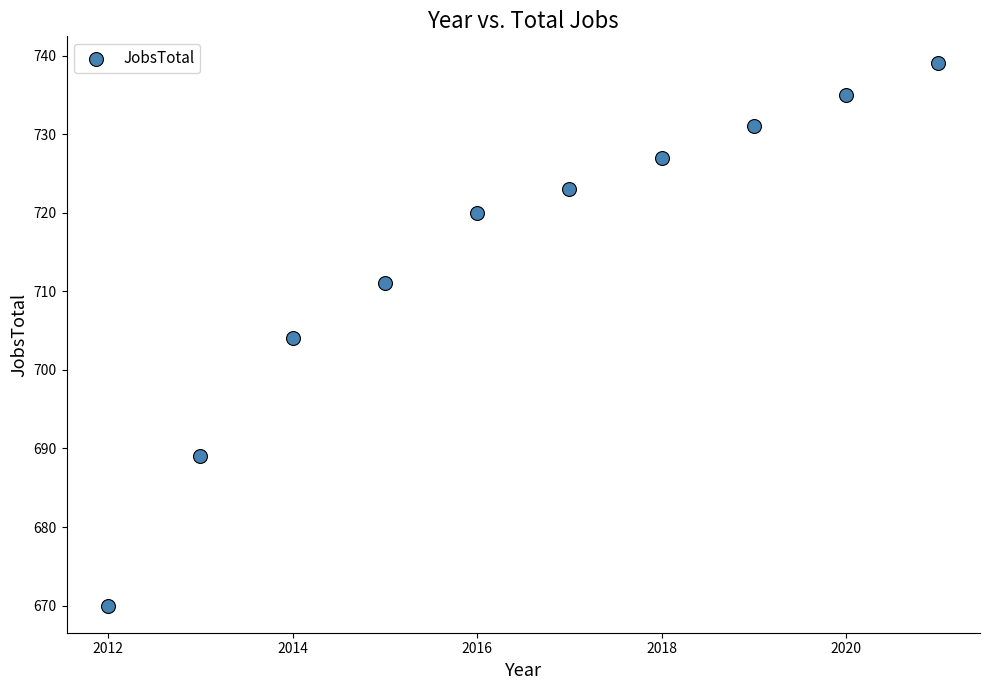

What is the average X value?

2016